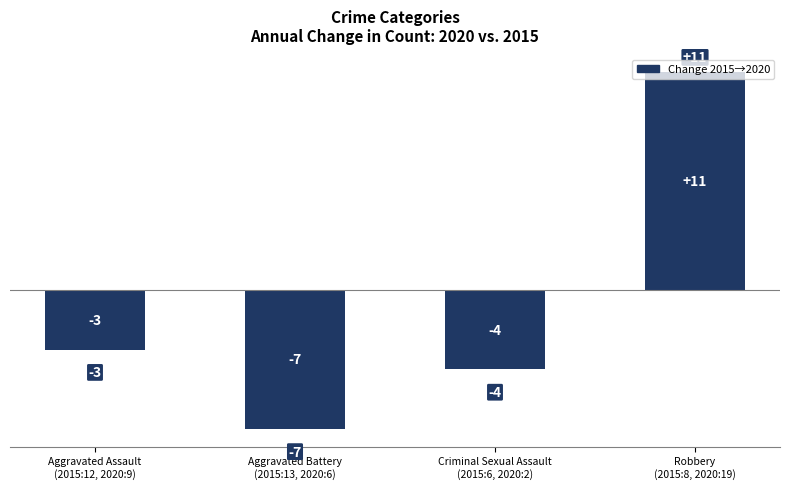

Read the value at Criminal Sexual Assault
(2015:6, 2020:2), to the nearest 5.

-5